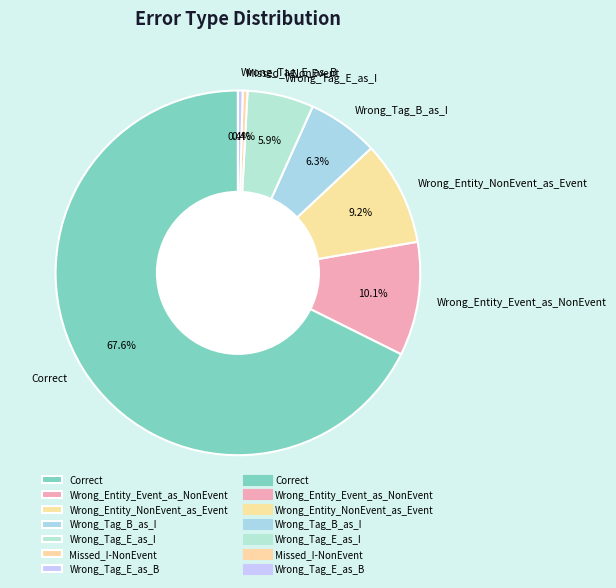

The Wrong_Tag_E_as_I slice represents 6% of the pie. True or false?

True